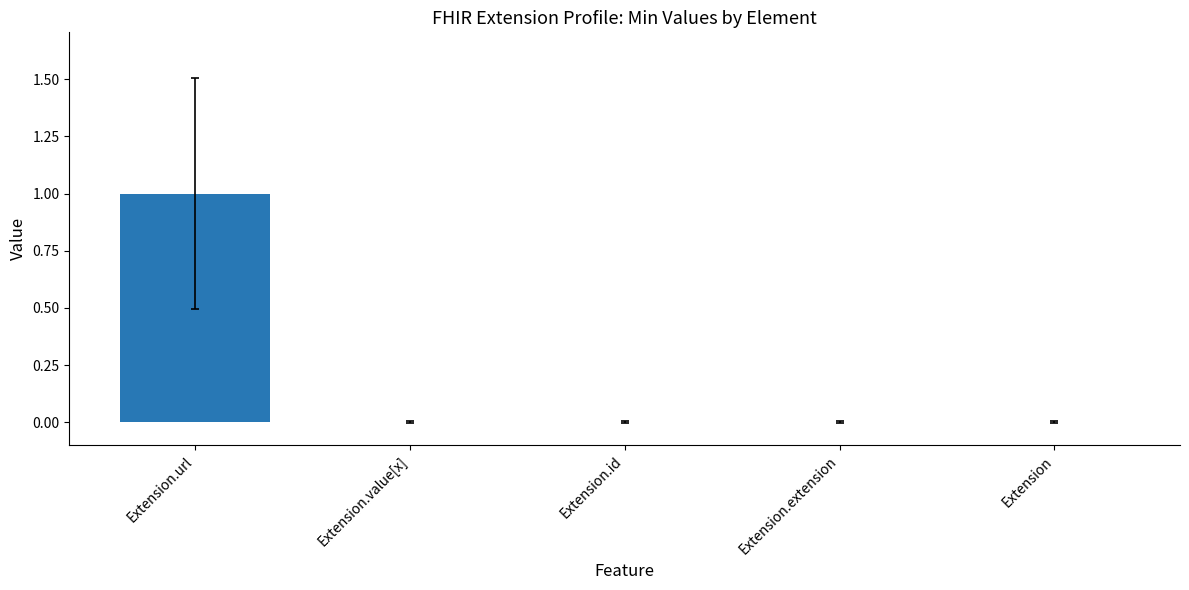

Which category has the highest value across all series?

Extension.url